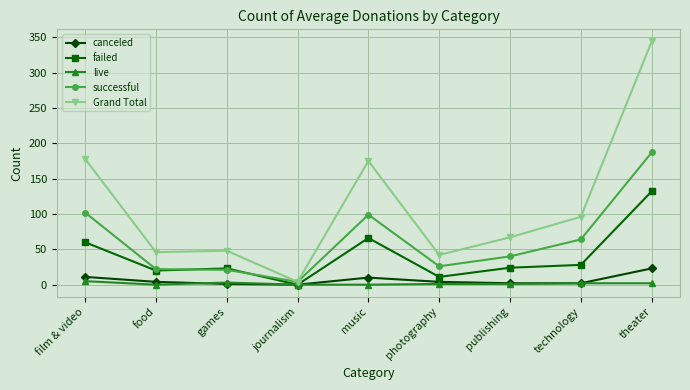

What is the difference between the maximum and minimum values in the successful series?

183